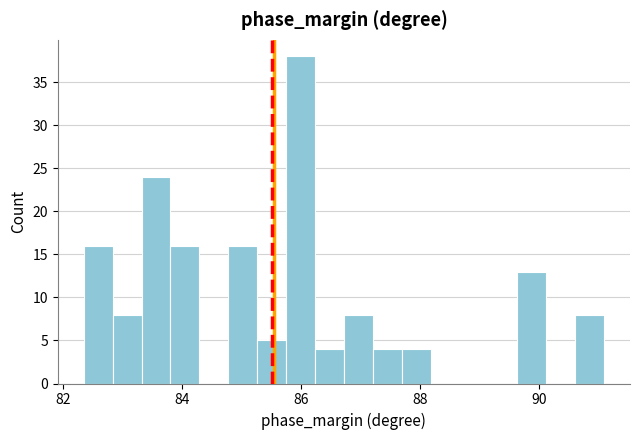

Around what value on the x-axis is the tallest bar? Give the approximate position of its centre, as read against the axis.

86.0